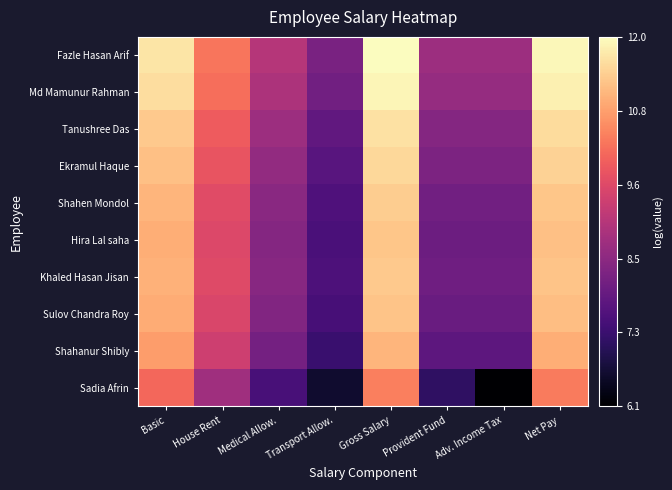

Which series has the widest spread of values?

Sadia Afrin